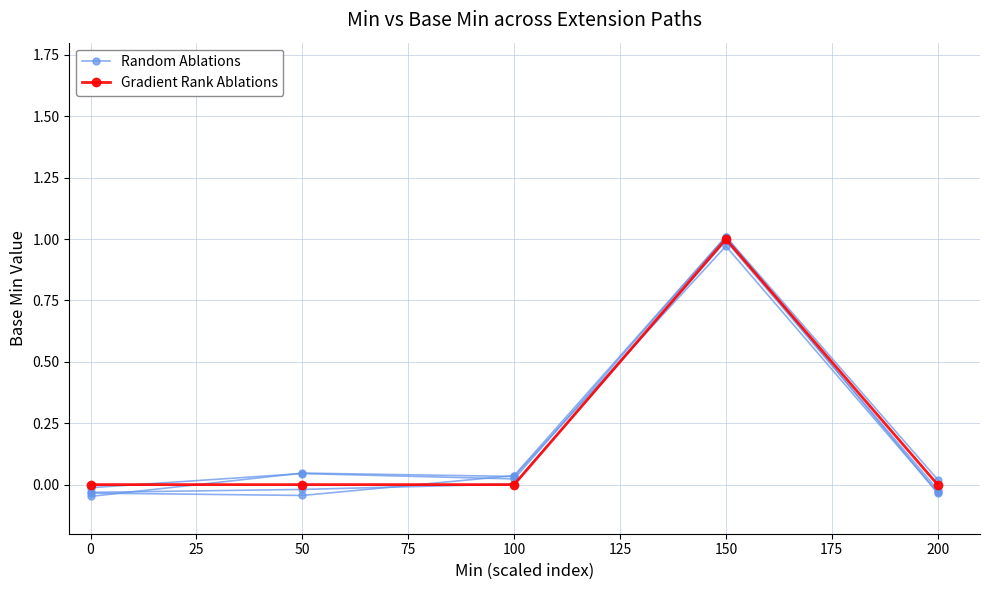

How many lines are shown in the chart?

2